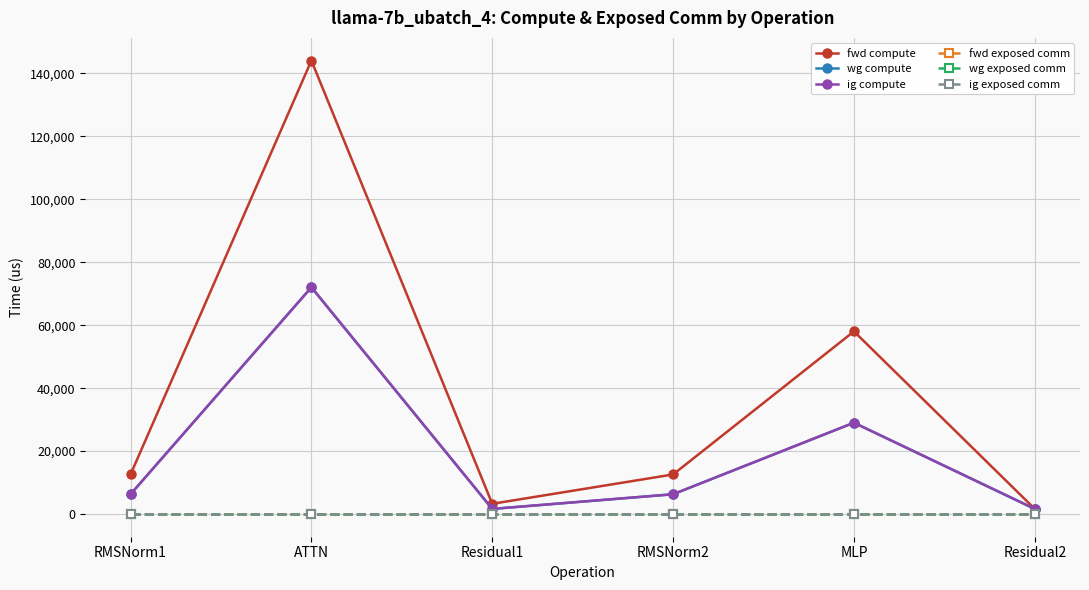

At ATTN, list the series in order from smallest to largest.

fwd exposed comm, wg exposed comm, ig exposed comm, wg compute, ig compute, fwd compute